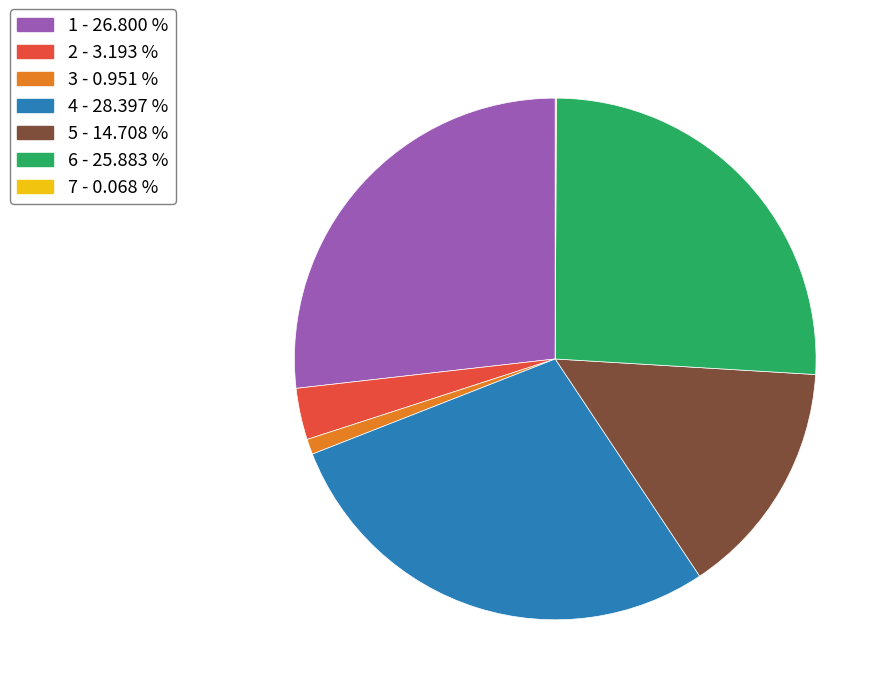

What is the largest slice in the pie chart?

4